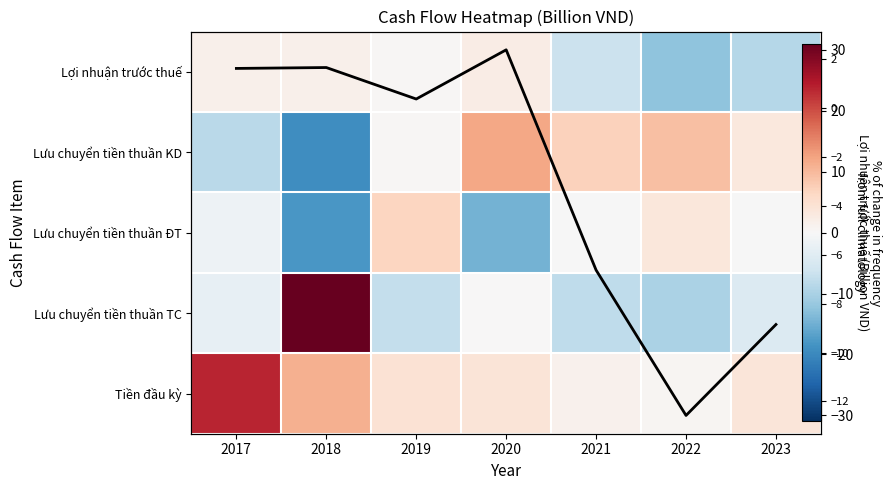

Between 2017 and 2021, which is larger?

2017